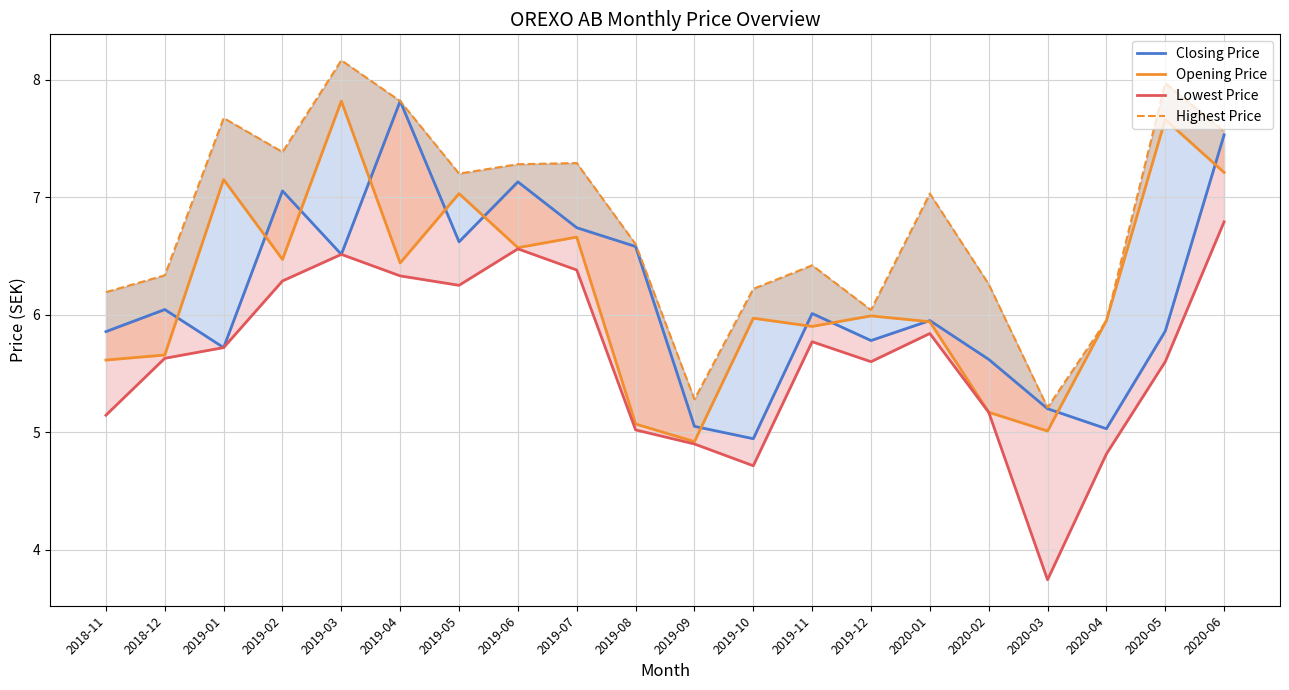

What is the difference between the Closing Price values at 2018-11 and 2018-12?

0.2